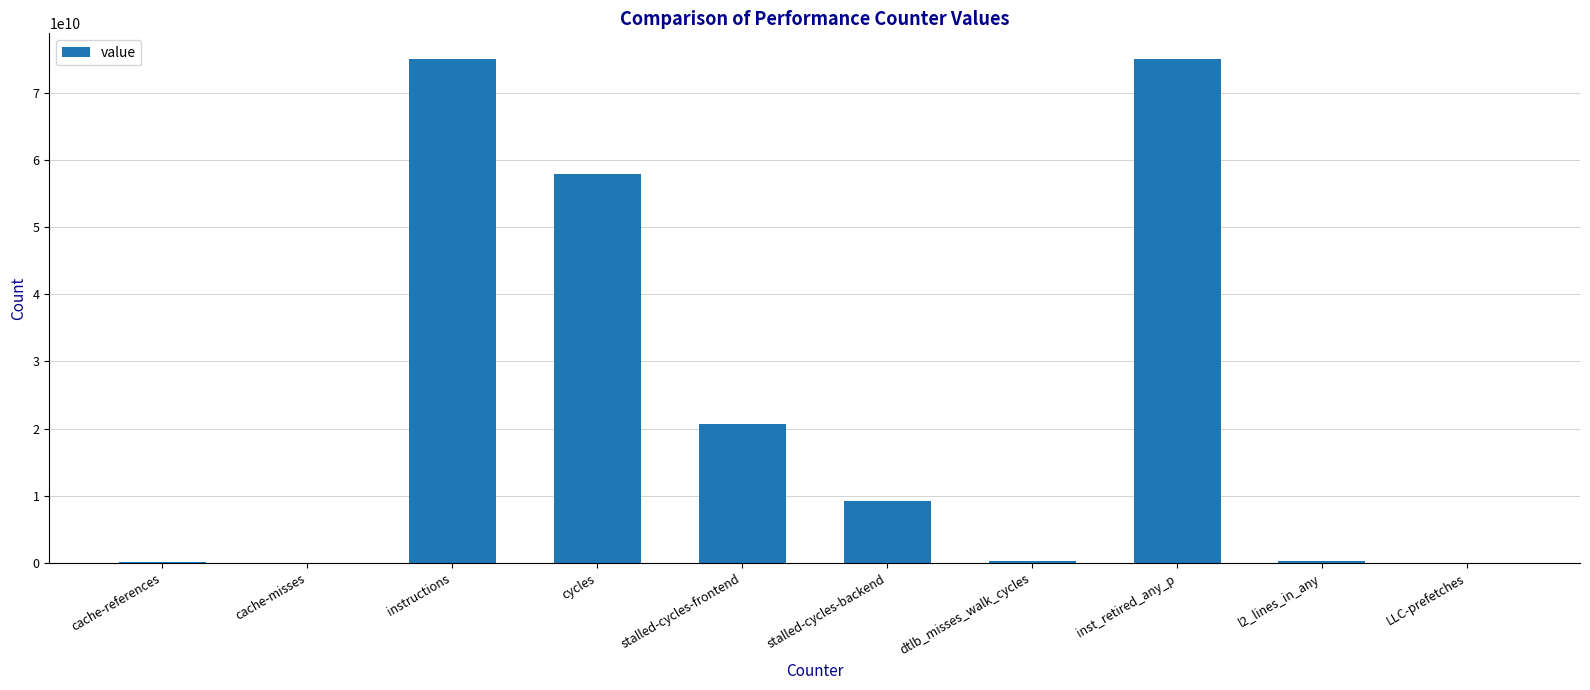

What is the maximum value shown in the chart?

75051174780